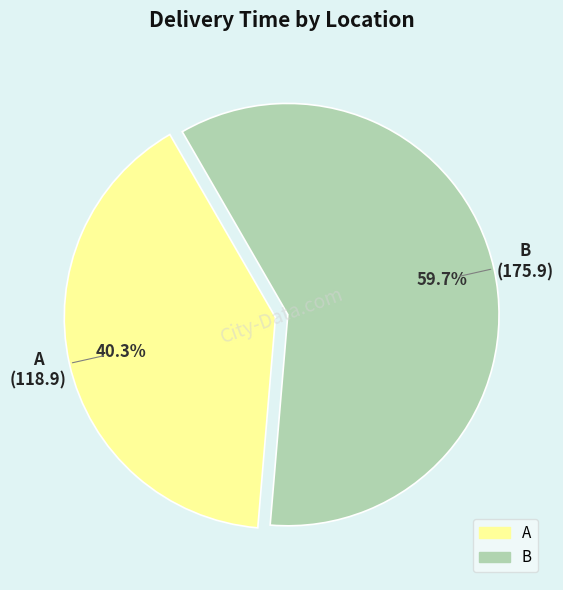

To the nearest percent, what is the average slice percentage?

50%